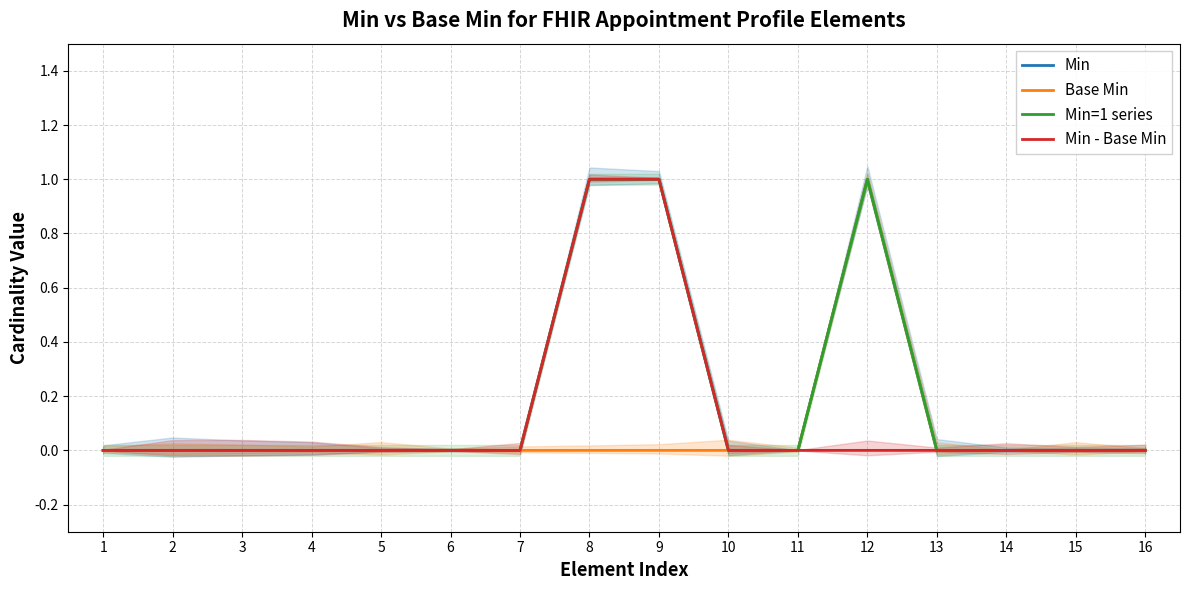

True or false: Min=1 series has a value of 0 at 15.

True